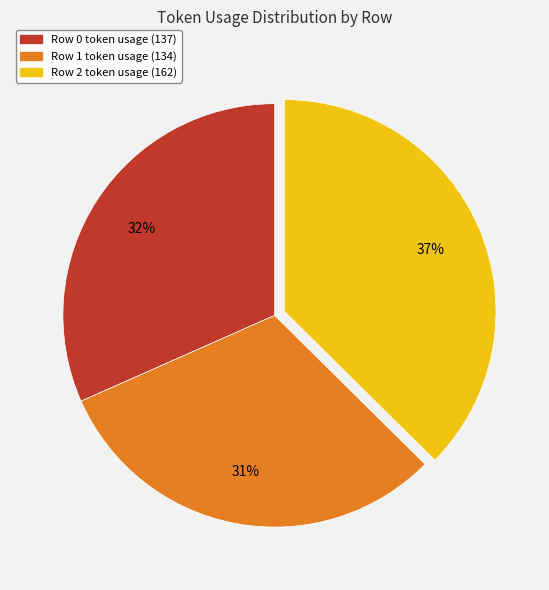

Rank the categories by value from highest to lowest.

Row 2 token usage (162), Row 0 token usage (137), Row 1 token usage (134)